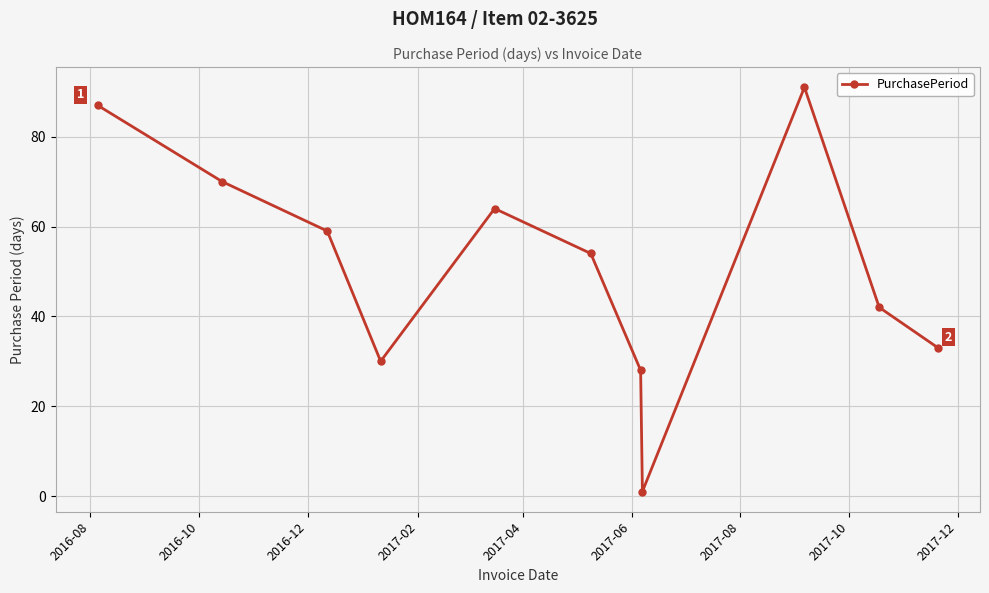

How many points are higher than both their immediate neighbors (excluding endpoints)?

2